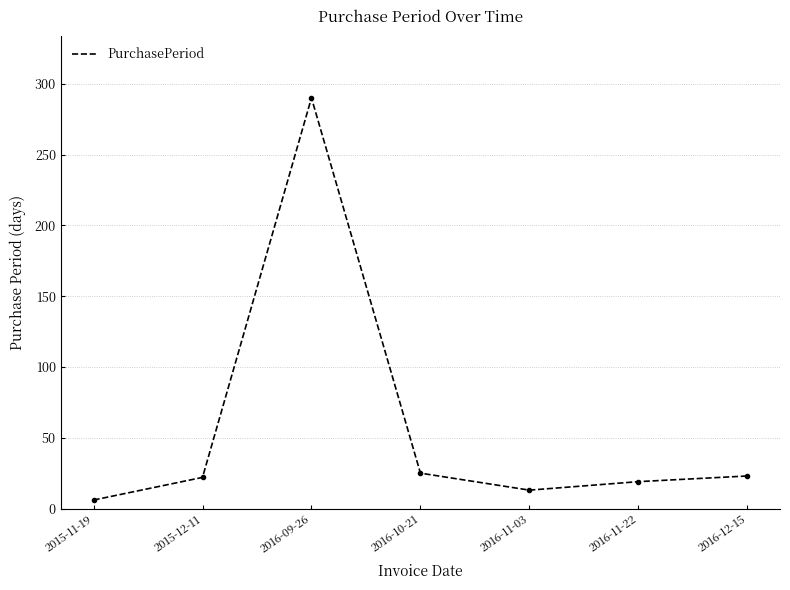

How many series are shown in this chart?

1